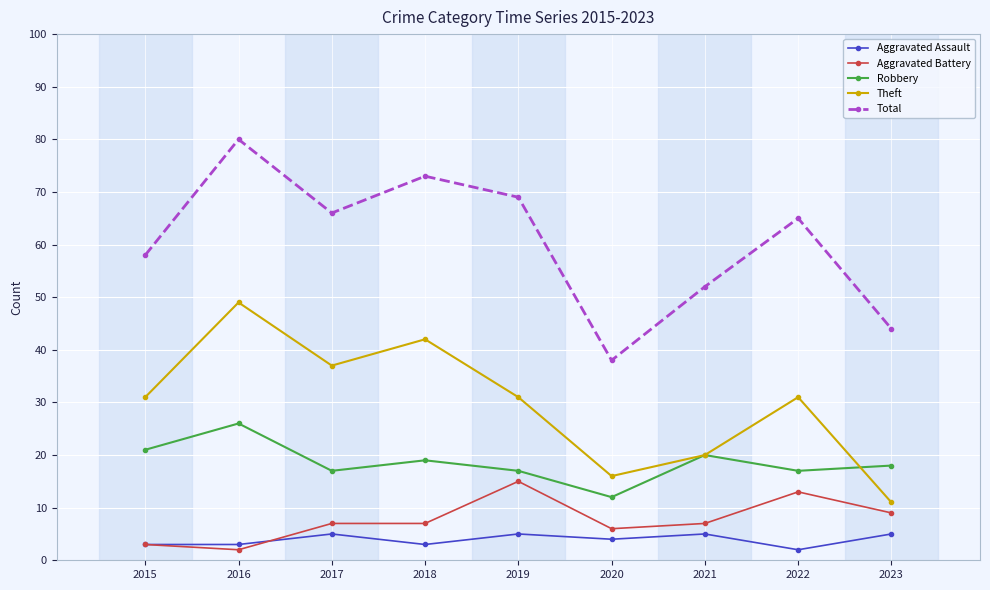

Reading right to left, list all the values displayed in this chart.

Aggravated Assault: 5	2	5	4	5	3	5	3	3
Aggravated Battery: 9	13	7	6	15	7	7	2	3
Robbery: 18	17	20	12	17	19	17	26	21
Theft: 11	31	20	16	31	42	37	49	31
Total: 44	65	52	38	69	73	66	80	58